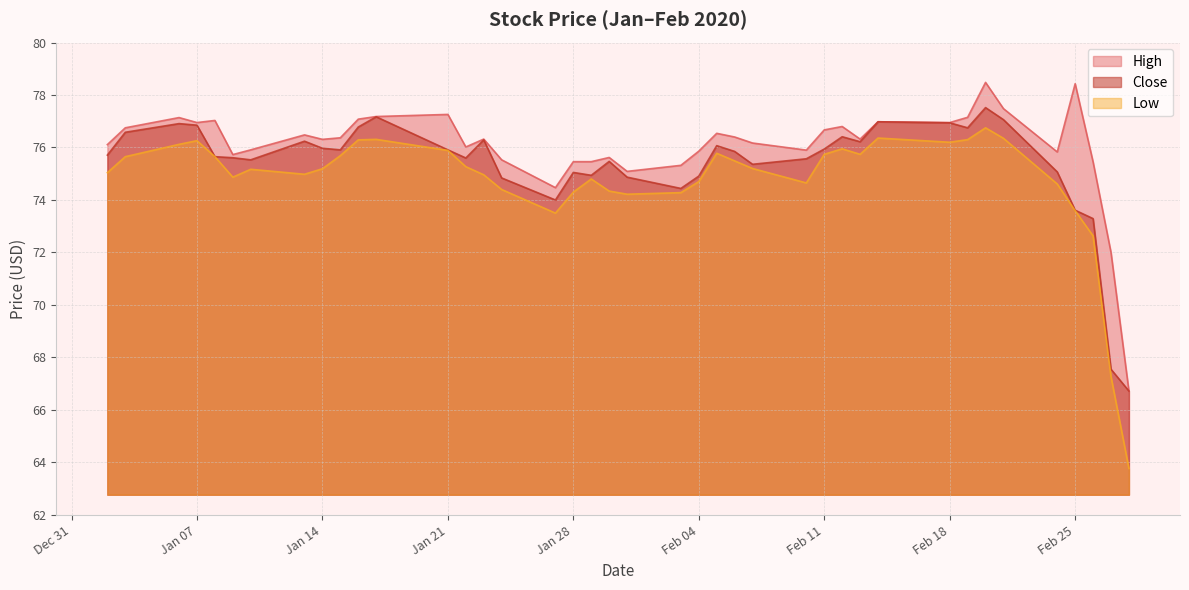

True or false: High and Close intersect in this chart.

False